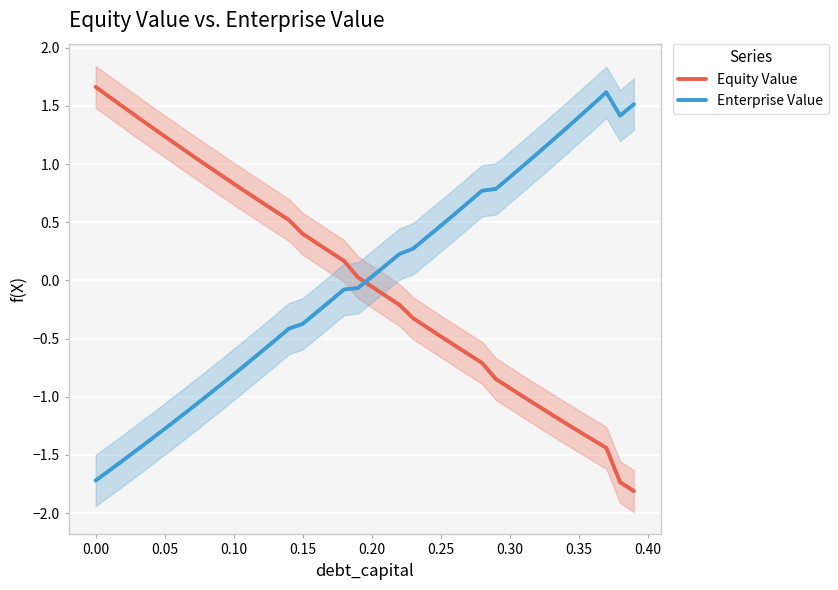

Reading left to right, extract all data points from this chart.

Equity Value: 1.7	1.6	1.5	1.4	1.3	1.2	1.2	1.1	1.0	0.9	0.8	0.8	0.7	0.6	0.5	0.4	0.3	0.2	0.2	0.0	-0.1	-0.1	-0.2	-0.3	-0.4	-0.5	-0.6	-0.6	-0.7	-0.8	-0.9	-1.0	-1.1	-1.2	-1.2	-1.3	-1.4	-1.4	-1.7	-1.8
Enterprise Value: -1.7	-1.6	-1.5	-1.5	-1.4	-1.3	-1.2	-1.1	-1.0	-0.9	-0.8	-0.7	-0.6	-0.5	-0.4	-0.4	-0.3	-0.2	-0.1	-0.1	0.0	0.1	0.2	0.3	0.4	0.5	0.6	0.7	0.8	0.8	0.9	1.0	1.1	1.2	1.3	1.4	1.5	1.6	1.4	1.5